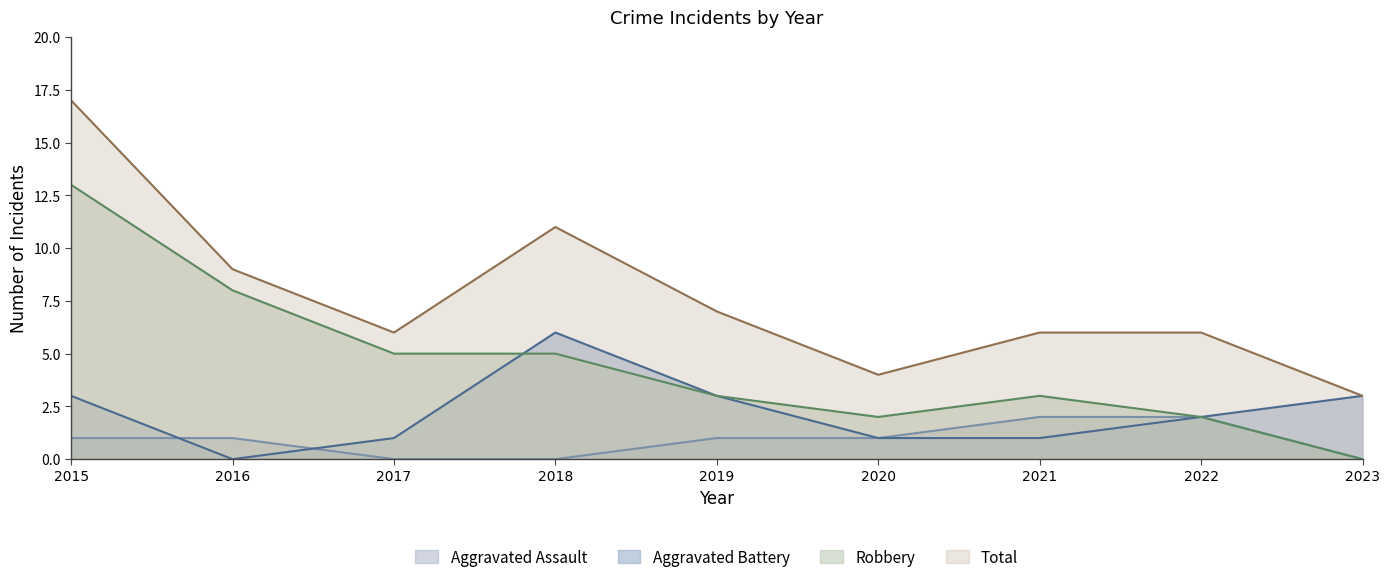

Is it true that Robbery equals 5 at 2016?

False